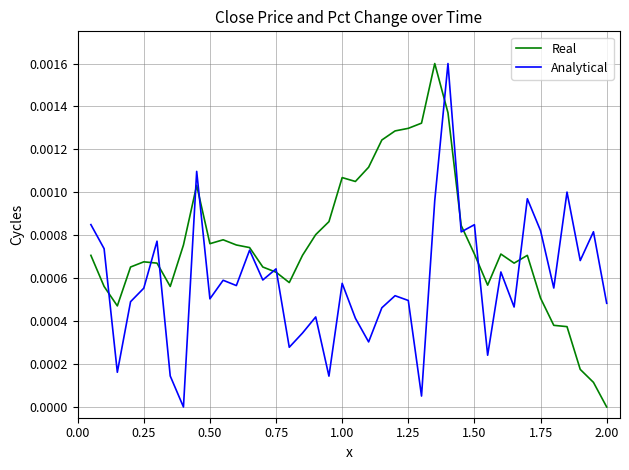

Which series has the largest total across all categories?

Real